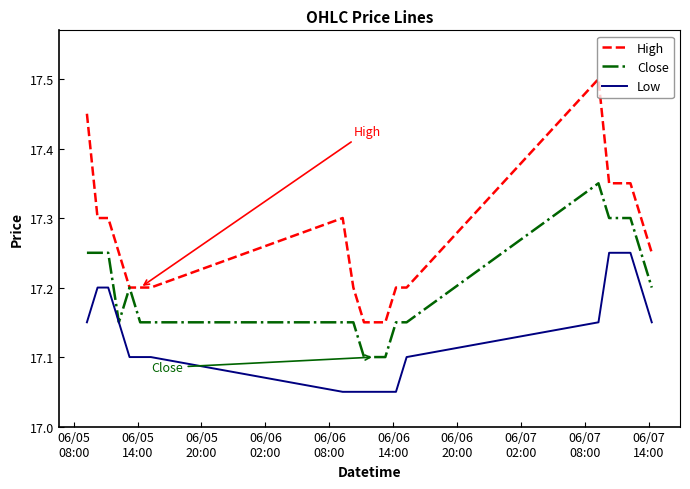

True or false: Low and High intersect in this chart.

False